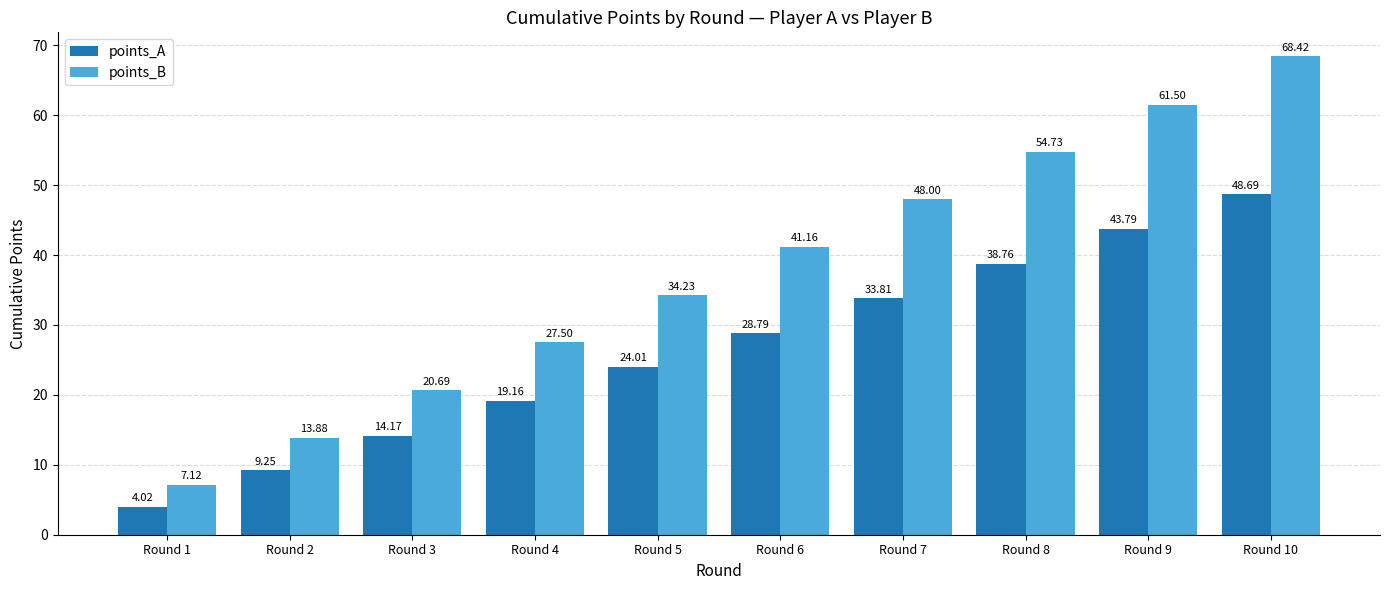

At which category is the sum across all series the highest?

Round 10